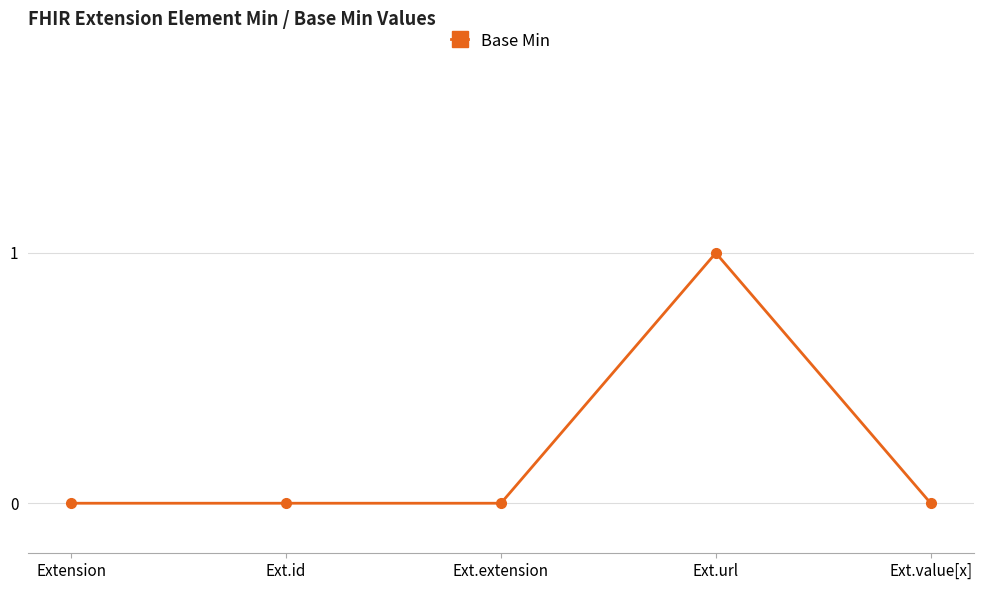

Reading left to right, list all the values displayed in this chart.

0	0	0	1	0